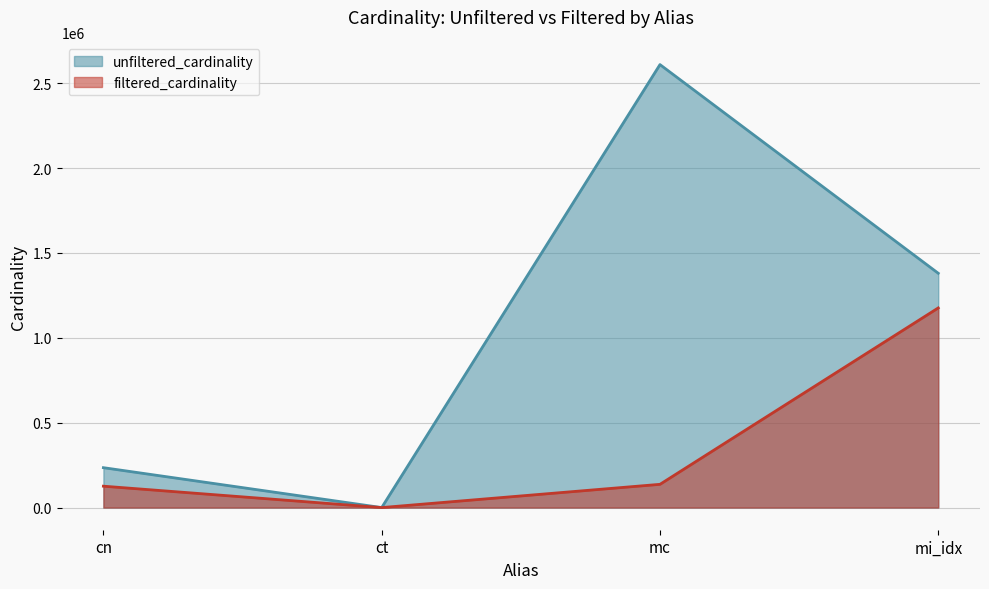

At how many categories does at least one series exceed 2109035?

1